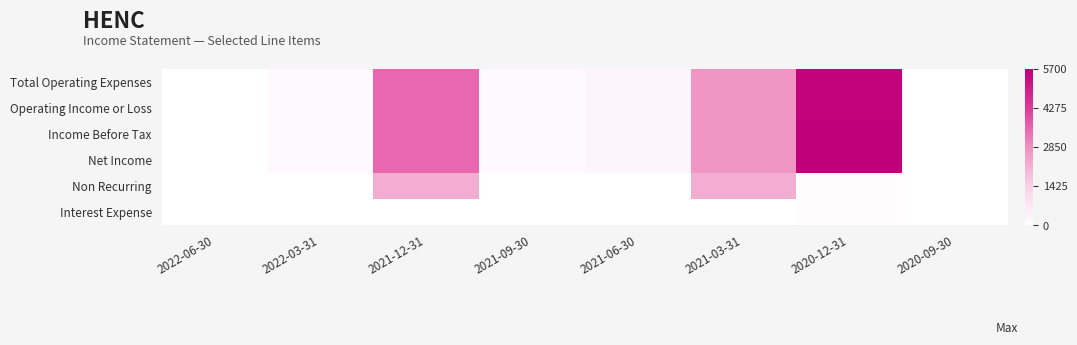

Rank the series at 2020-09-30 from lowest to highest value.

Total Operating Expenses, Operating Income or Loss, Income Before Tax, Net Income, Non Recurring, Interest Expense